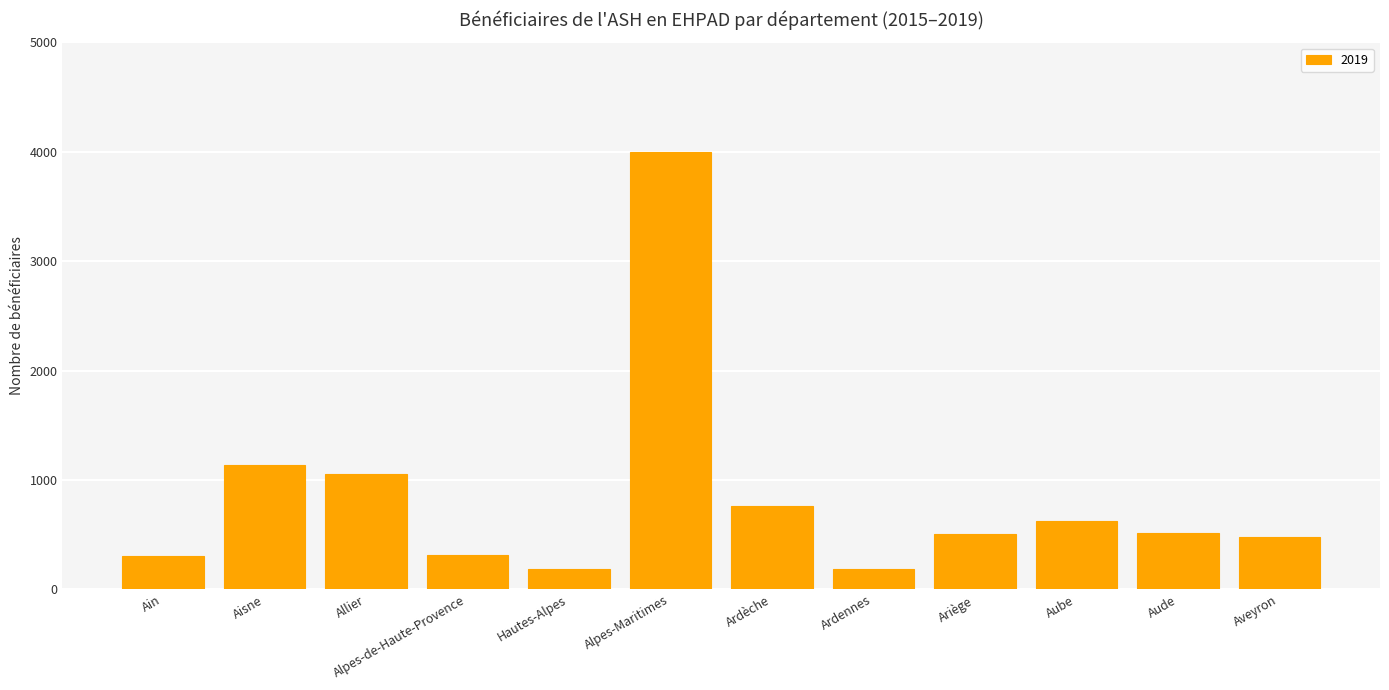

At which category does the chart reach its peak across all series?

Alpes-Maritimes